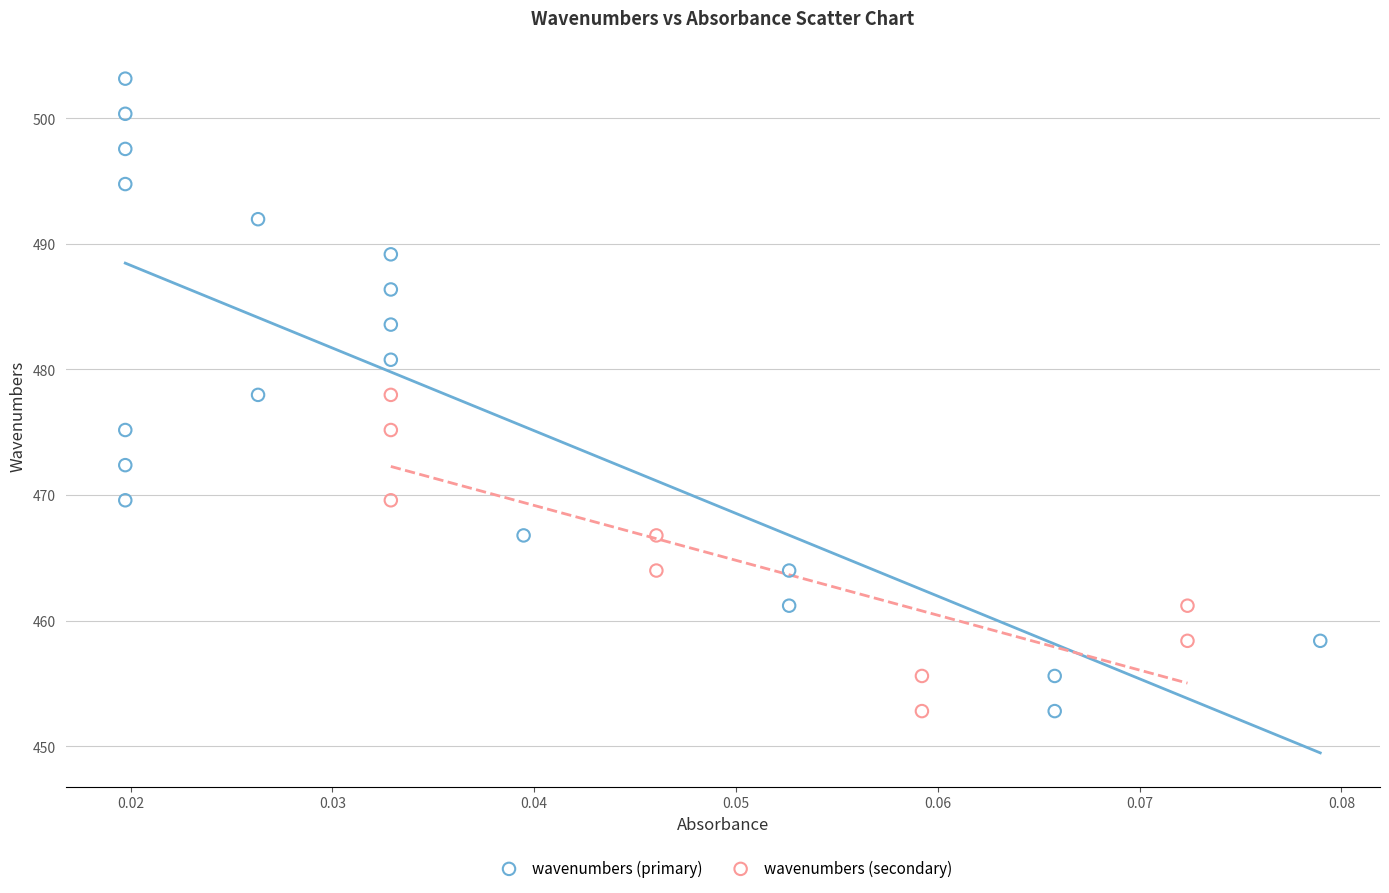

Which series contains the highest Y value?

wavenumbers (primary)